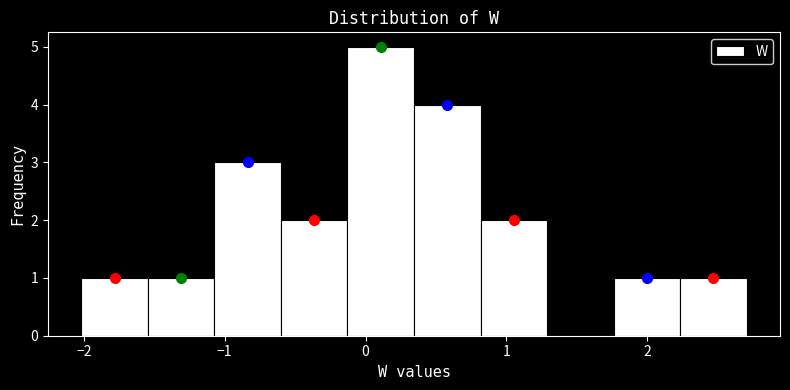

Reading left to right, list every bar in this chart as the range it spans on the x-axis followed by its height. Neither the bar edges nor the heights are printed on the chart, so give them approximately, as read against the axes.

-2.0 to -1.5: 1
-1.5 to -1.1: 1
-1.1 to -0.6: 3
-0.6 to -0.1: 2
-0.1 to 0.3: 5
0.3 to 0.8: 4
0.8 to 1.3: 2
1.3 to 1.8: 0
1.8 to 2.2: 1
2.2 to 2.7: 1